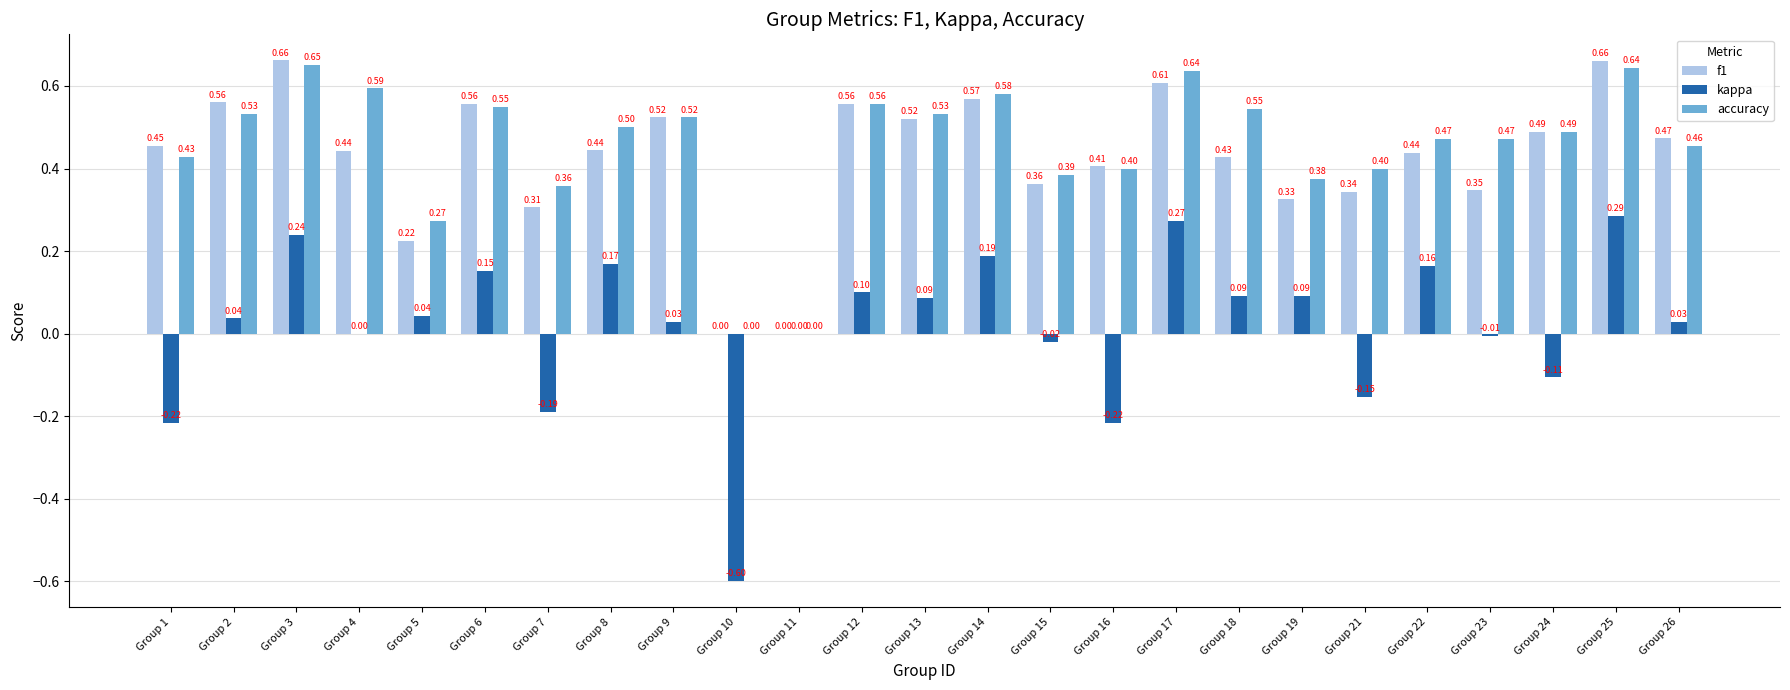

Does the chart contain stacked bars?

No